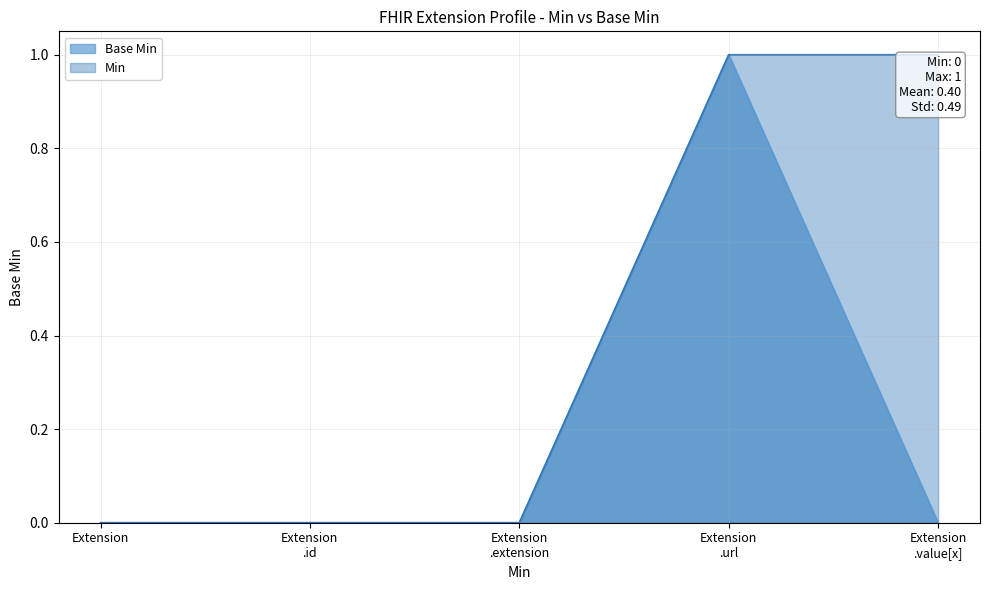

The chart shows a value of 0 at Extension.extension. True or false?

True